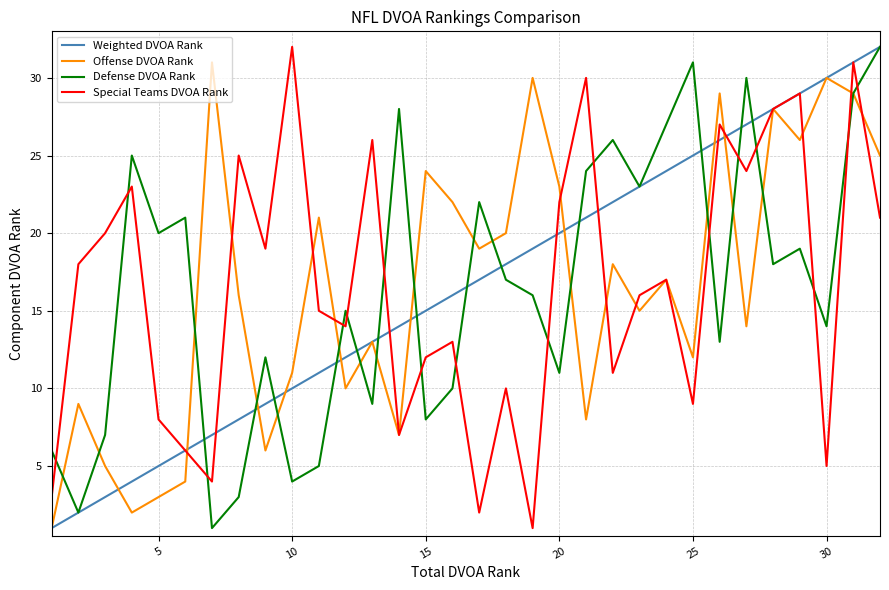

True or false: Defense DVOA Rank and Special Teams DVOA Rank intersect in this chart.

True